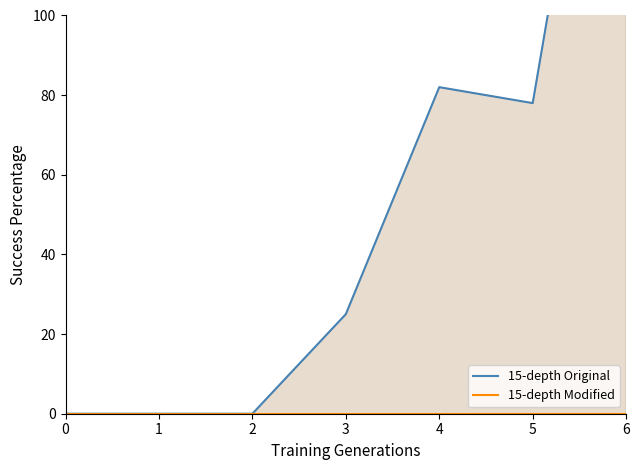

How many interior local peaks does the 15-depth Original series have?

1